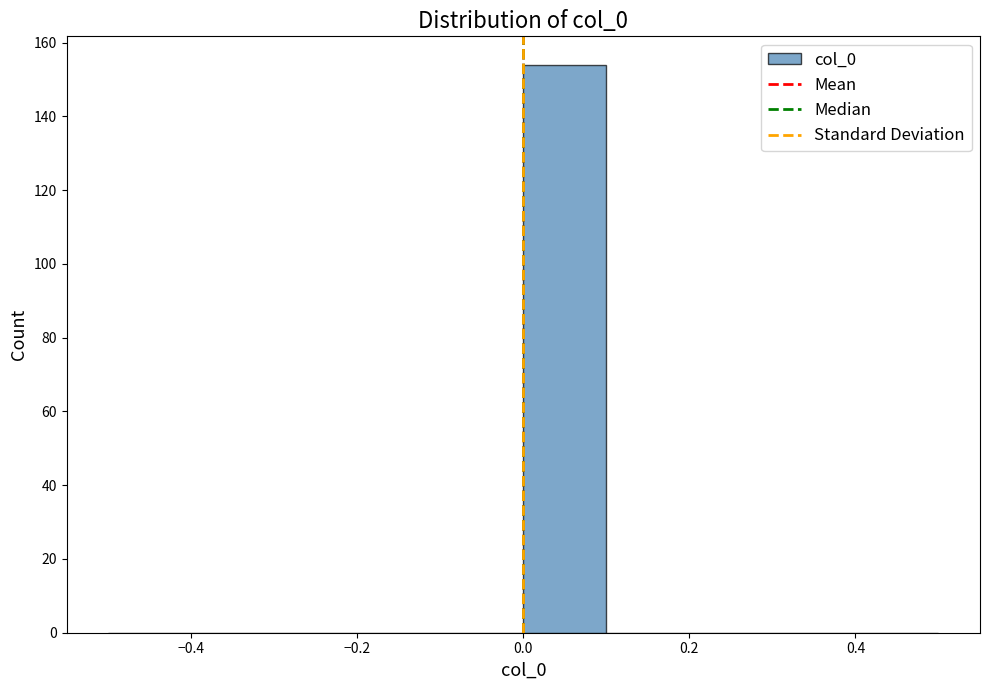

Over which range of the x-axis is the bar tallest?

0.0 to 0.1